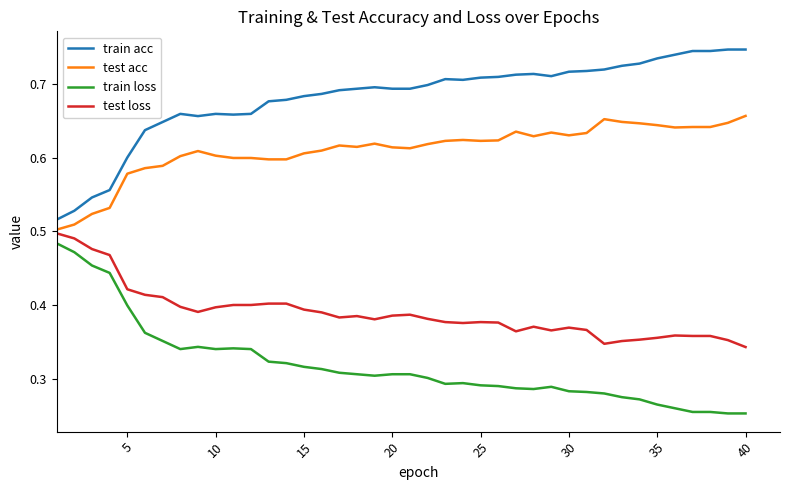

True or false: test loss and train loss intersect in this chart.

False